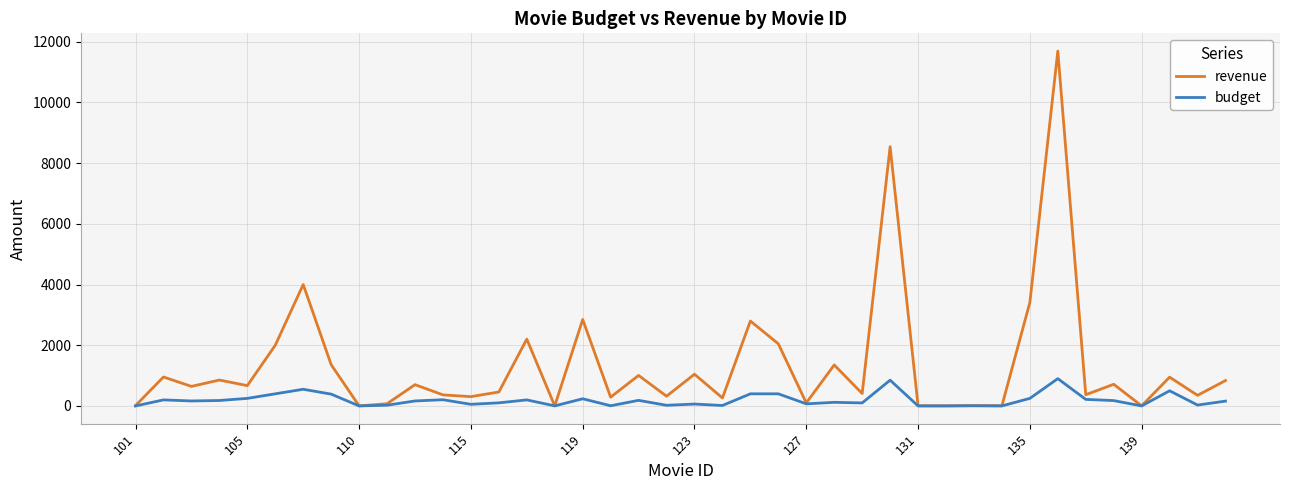

List the series in order of their overall mean, lowest first.

budget, revenue